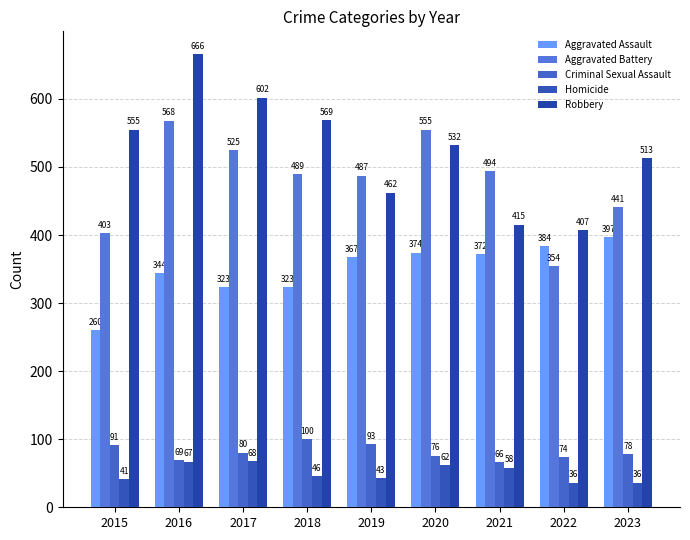

What is the minimum value for Robbery?

407